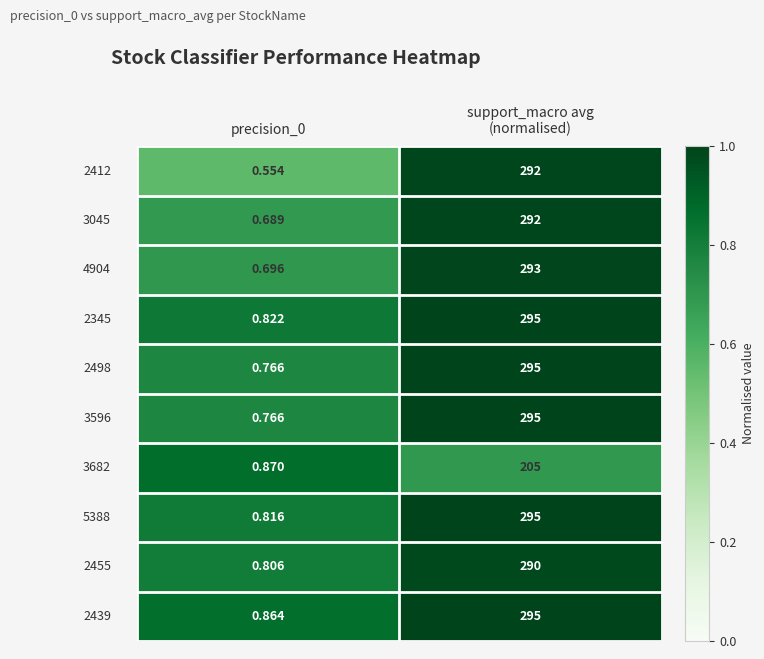

How many categories are shown in the chart?

2